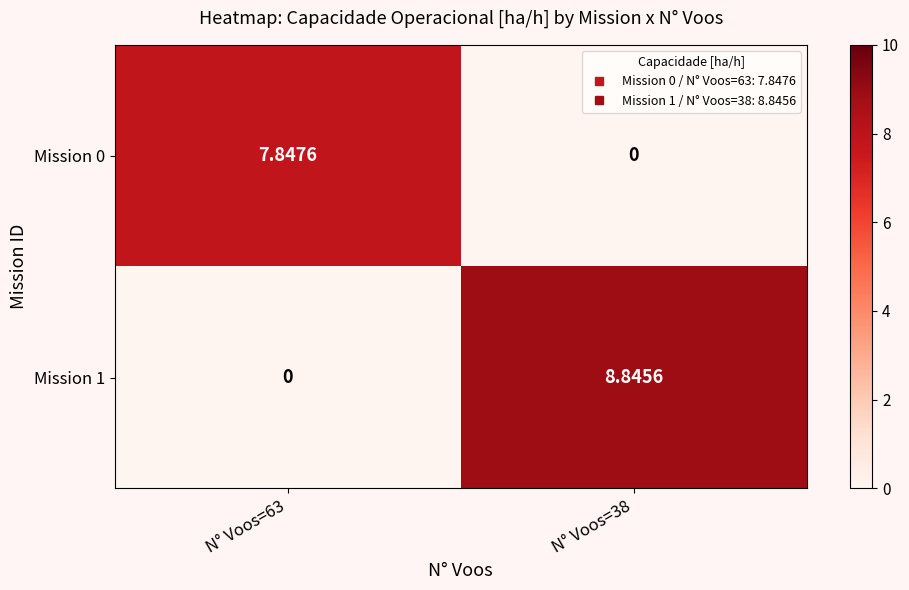

How many values in Mission 0 are above zero?

1